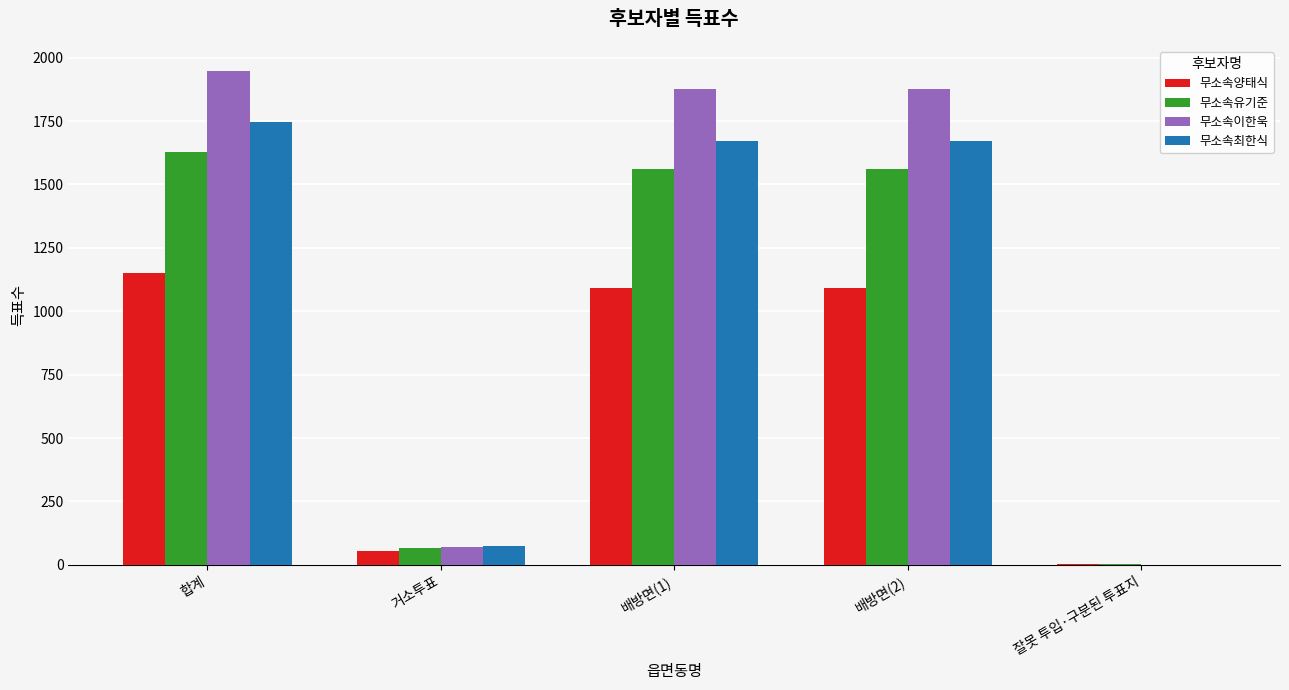

How many groups of bars are there?

5